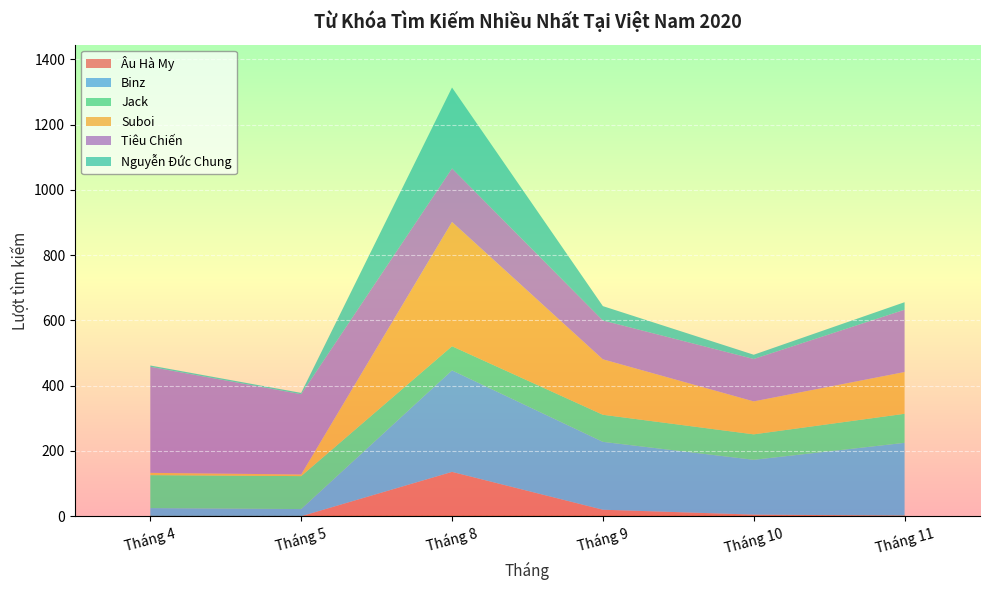

Reading left to right, transcribe all the data shown in this chart.

Âu Hà My: Tháng 4=0	Tháng 5=0	Tháng 8=136	Tháng 9=20	Tháng 10=5	Tháng 11=2
Binz: Tháng 4=25	Tháng 5=22	Tháng 8=311	Tháng 9=208	Tháng 10=168	Tháng 11=223
Jack: Tháng 4=101	Tháng 5=101	Tháng 8=74	Tháng 9=83	Tháng 10=78	Tháng 11=89
Suboi: Tháng 4=7	Tháng 5=5	Tháng 8=381	Tháng 9=170	Tháng 10=101	Tháng 11=128
Tiêu Chiến: Tháng 4=325	Tháng 5=246	Tháng 8=164	Tháng 9=119	Tháng 10=130	Tháng 11=191
Nguyễn Đức Chung: Tháng 4=4	Tháng 5=4	Tháng 8=248	Tháng 9=44	Tháng 10=13	Tháng 11=23